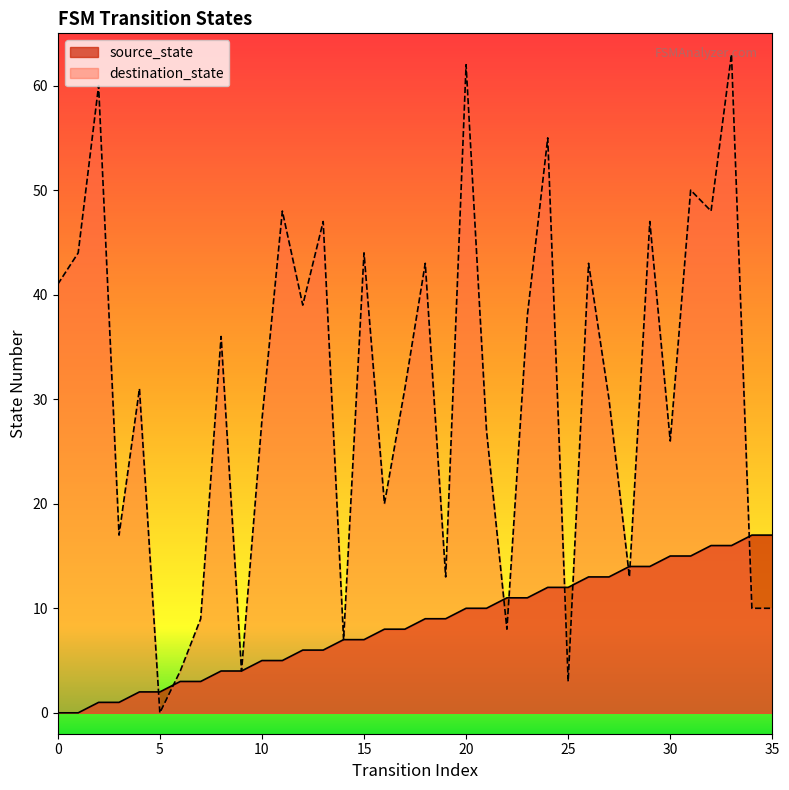

How many intersections are there between destination_state and source_state?

9